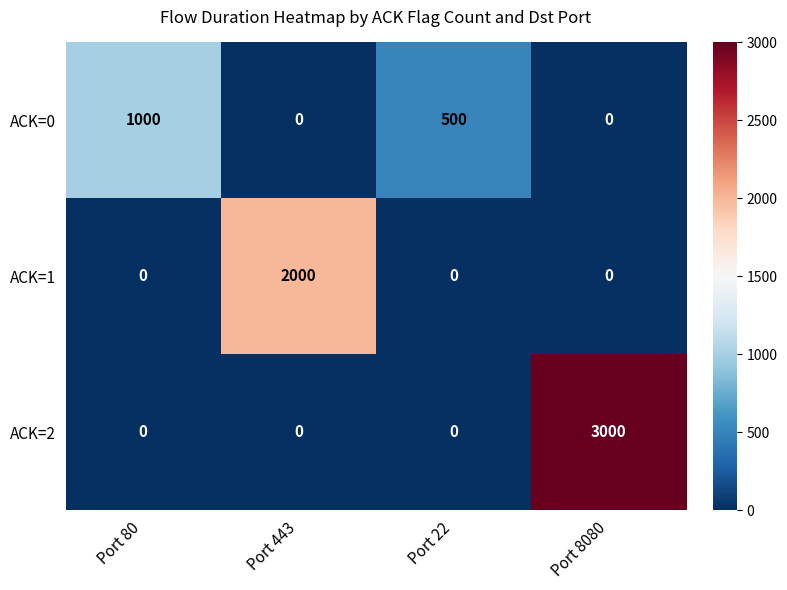

Reading left to right, what are all the values shown in this chart?

ACK=0: 1000	0	500	0
ACK=1: 0	2000	0	0
ACK=2: 0	0	0	3000